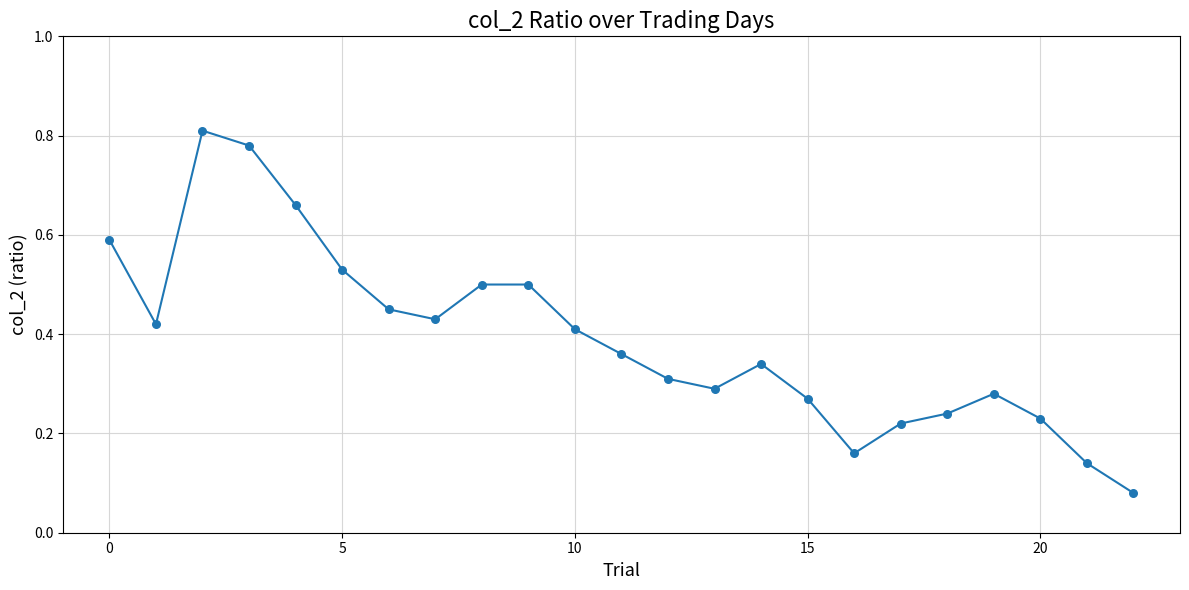

How many lines are shown in the chart?

1